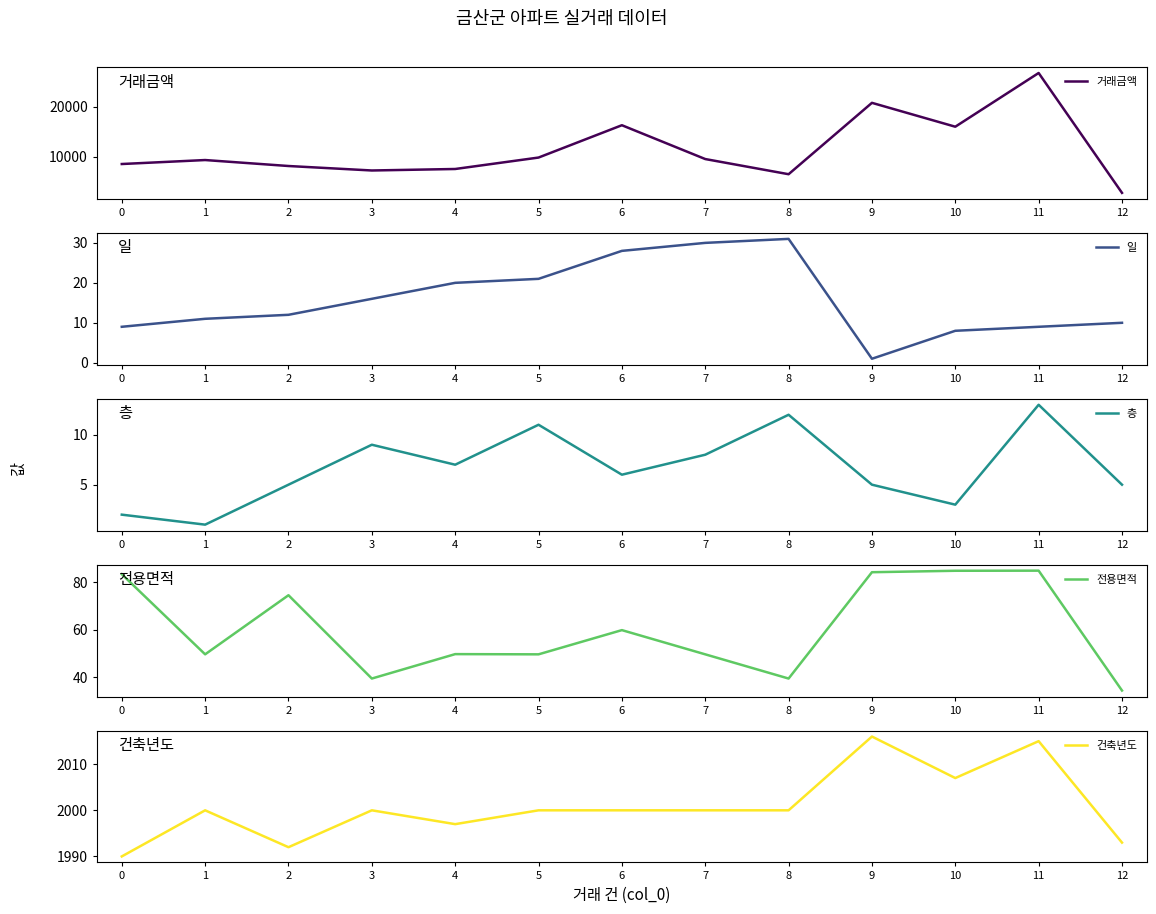

What is the total value across all series at 7?

11587.7